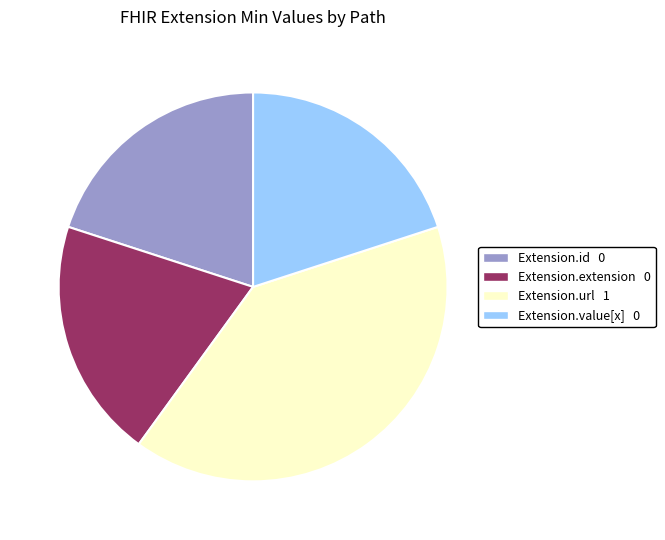

Is there a majority slice in this chart?

No